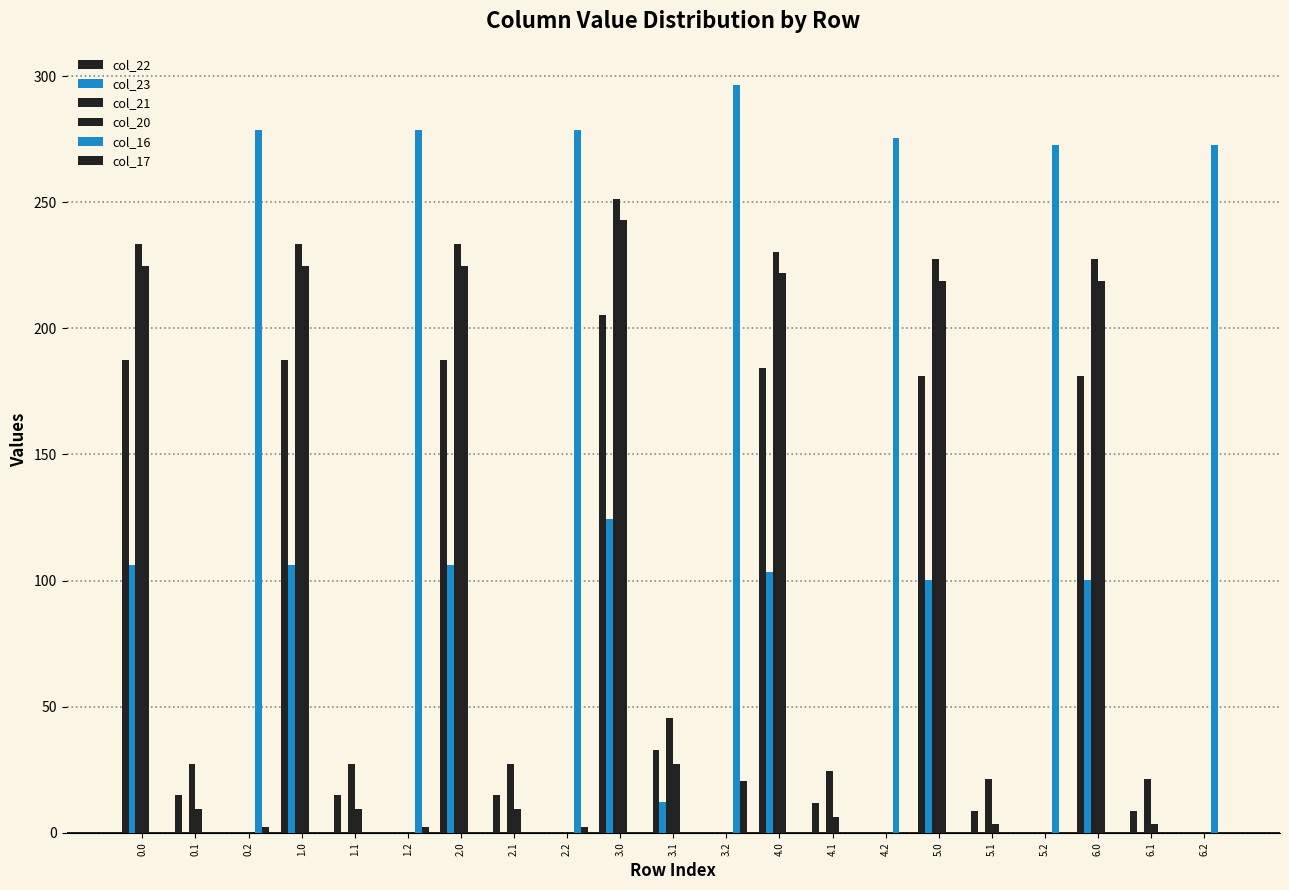

How many data points does each series have?

21